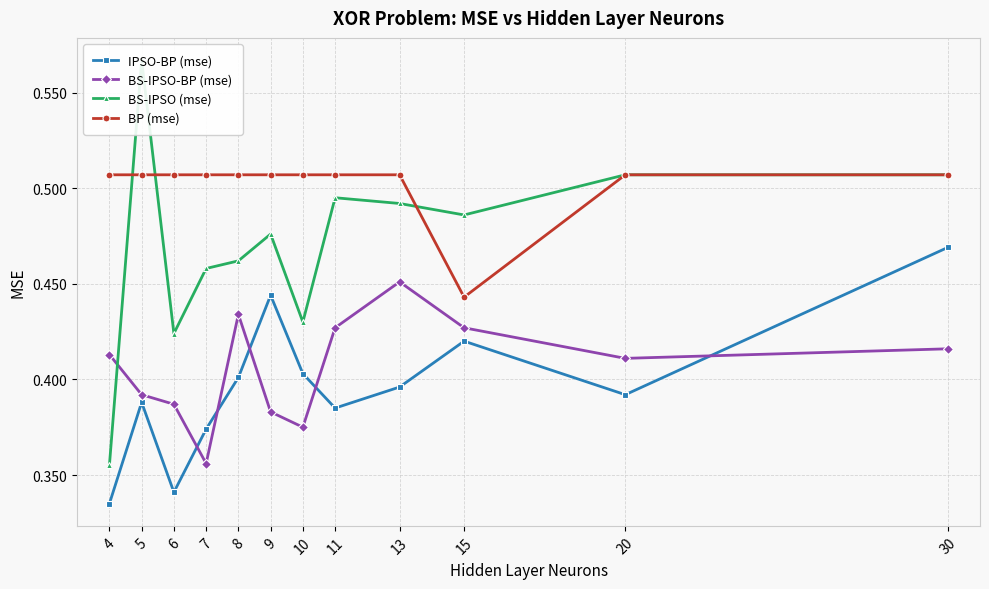

How many lines are shown in the chart?

4